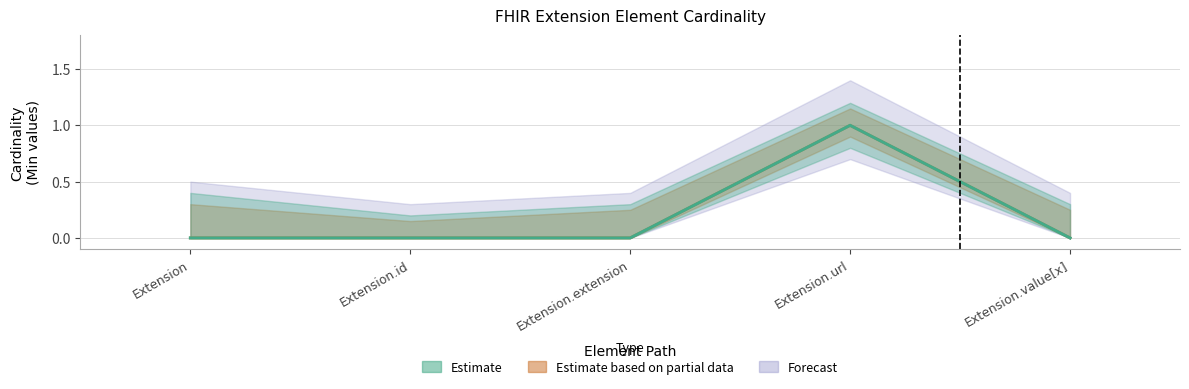

Reading left to right, extract all data points from this chart.

Min: Extension=0	Extension.id=0	Extension.extension=0	Extension.url=1	Extension.value[x]=0
Base Min: Extension=0	Extension.id=0	Extension.extension=0	Extension.url=1	Extension.value[x]=0